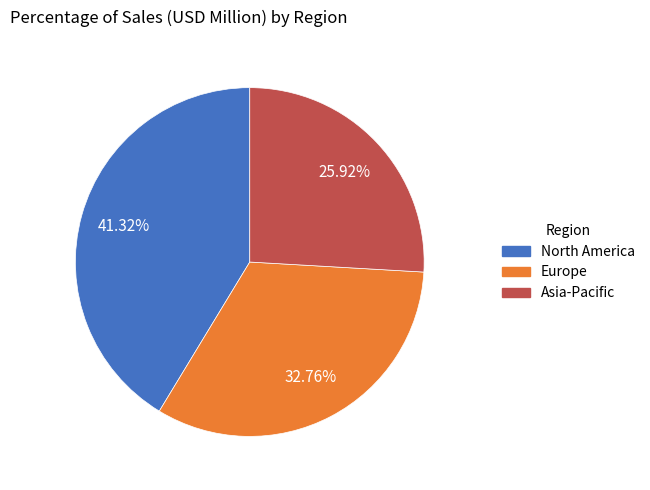

Which has a higher value, Europe or Asia-Pacific?

Europe